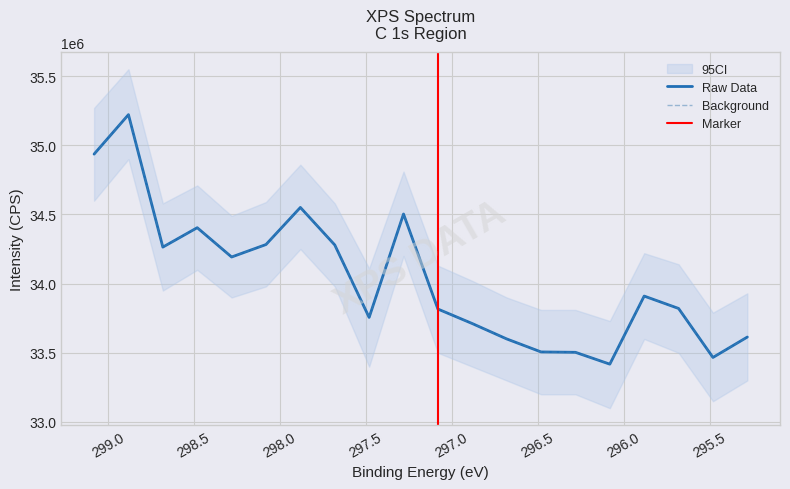

Where does the Raw Data series first go above 33910100?

299.08